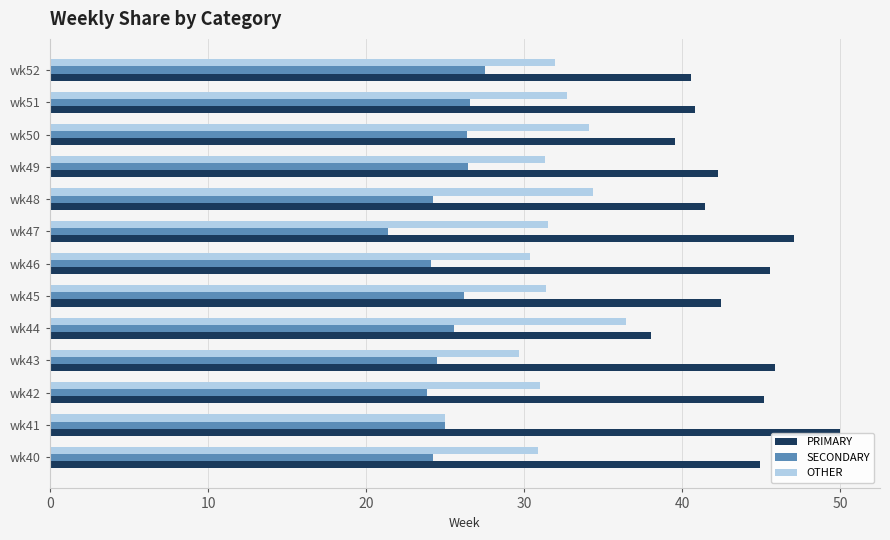

How many data points in SECONDARY are less than 25?

6